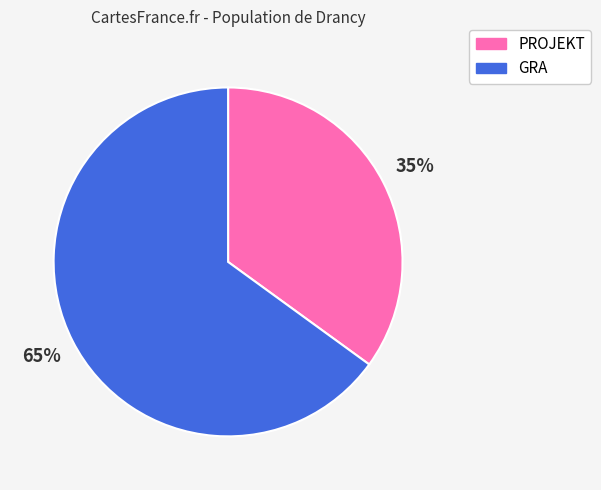

Rank the categories by value from highest to lowest.

GRA, PROJEKT